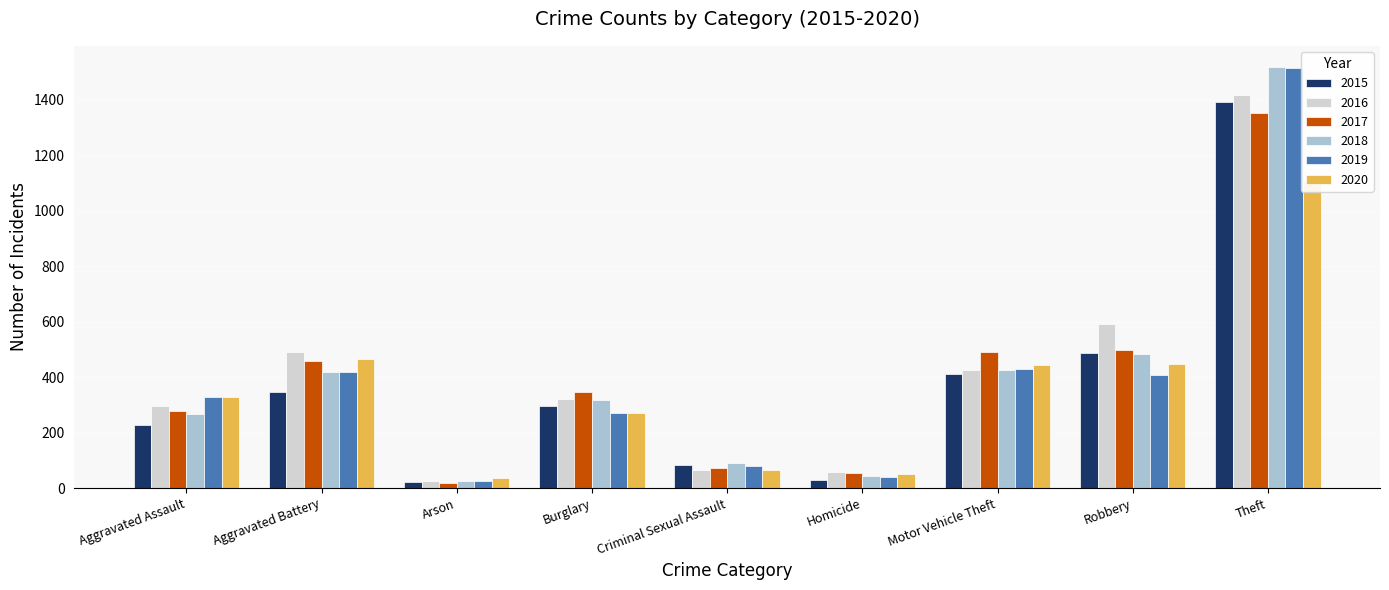

What are all the series names shown in the legend?

2015, 2016, 2017, 2018, 2019, 2020